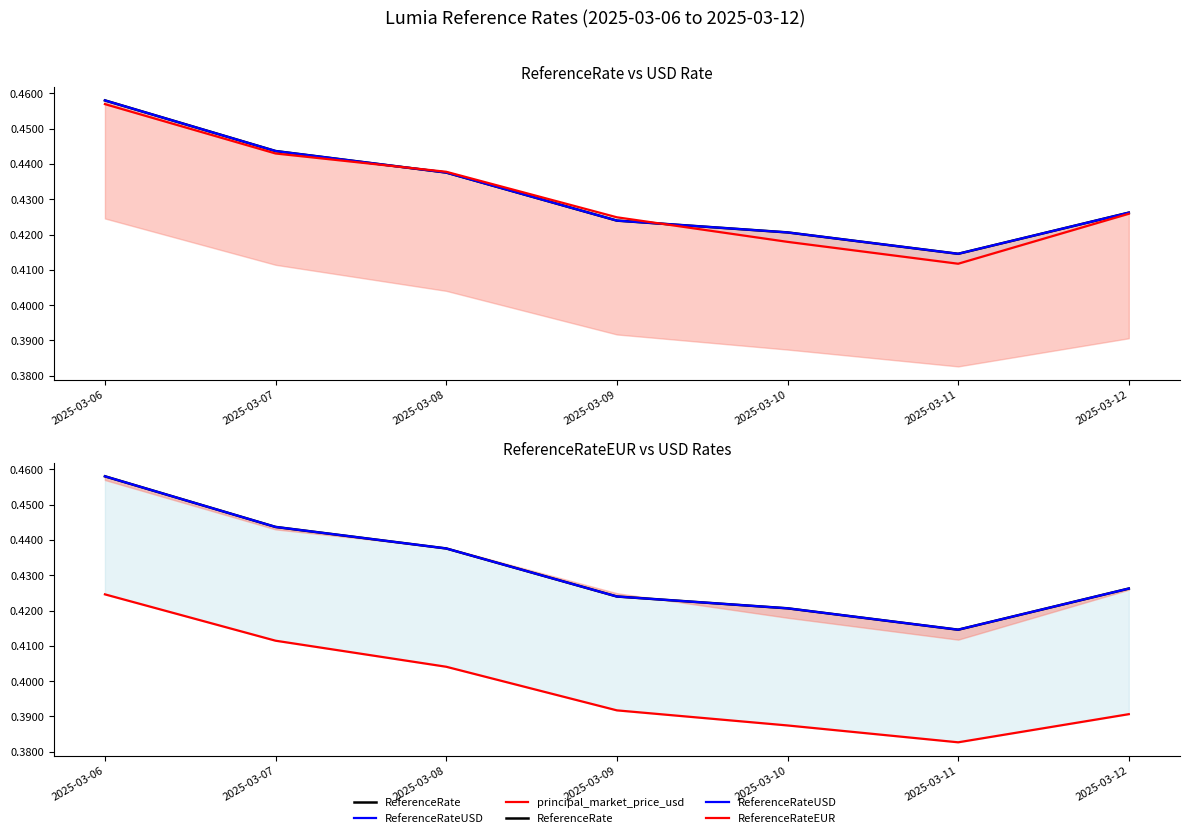

True or false: ReferenceRateUSD has a value of 0.1 at 2025-03-07.

False